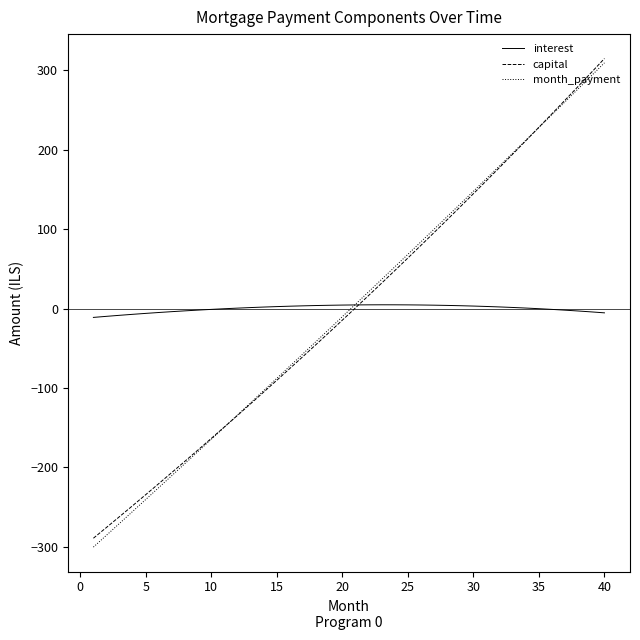

Which series has the widest spread of values?

month_payment